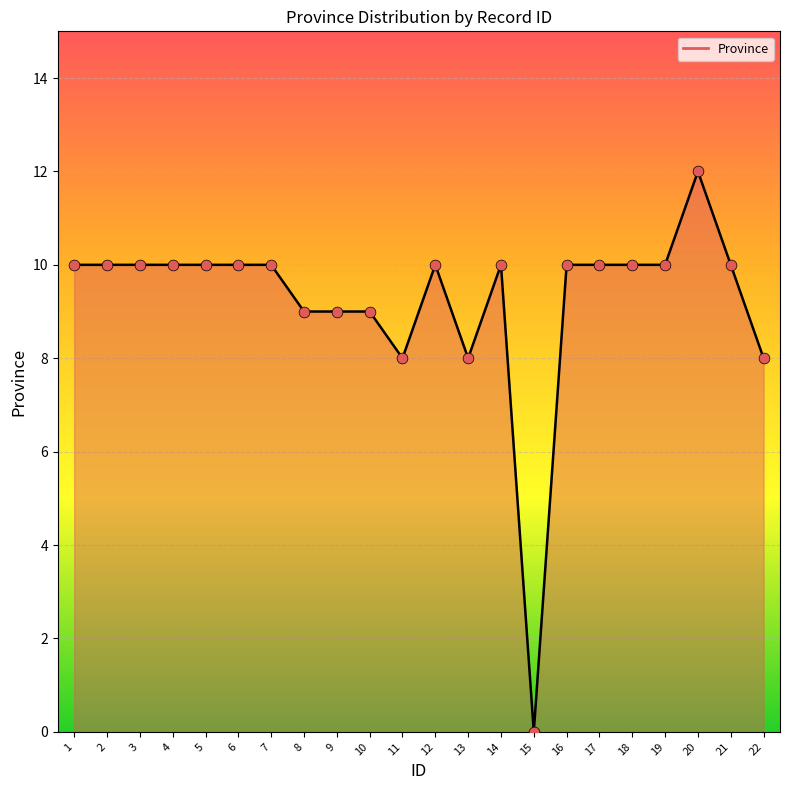

Which has a higher value, 6 or 13?

6